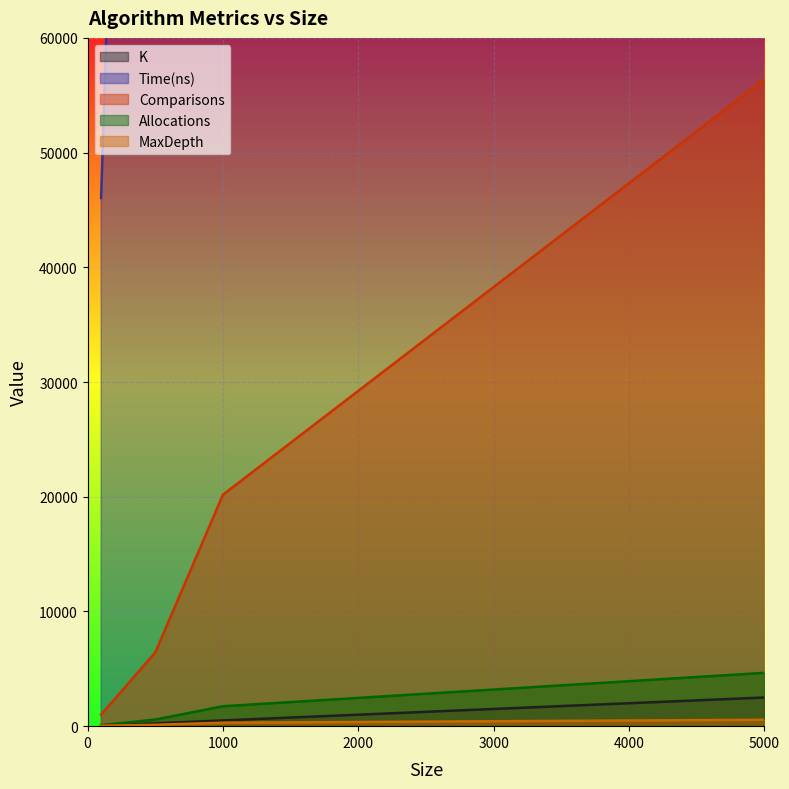

At how many categories does at least one series exceed 142076?

3